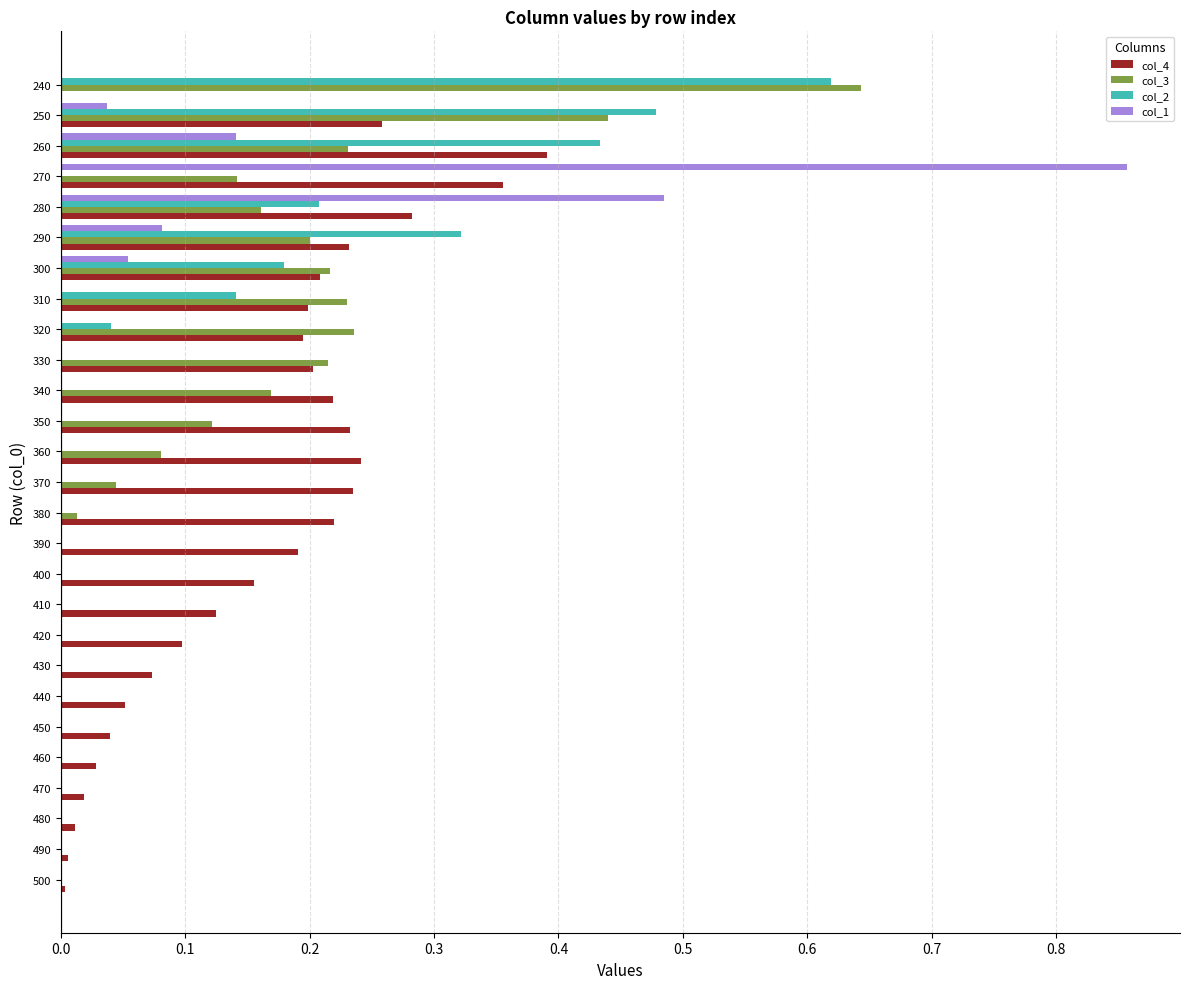

The value of col_2 at 370 is 0.4. True or false?

False